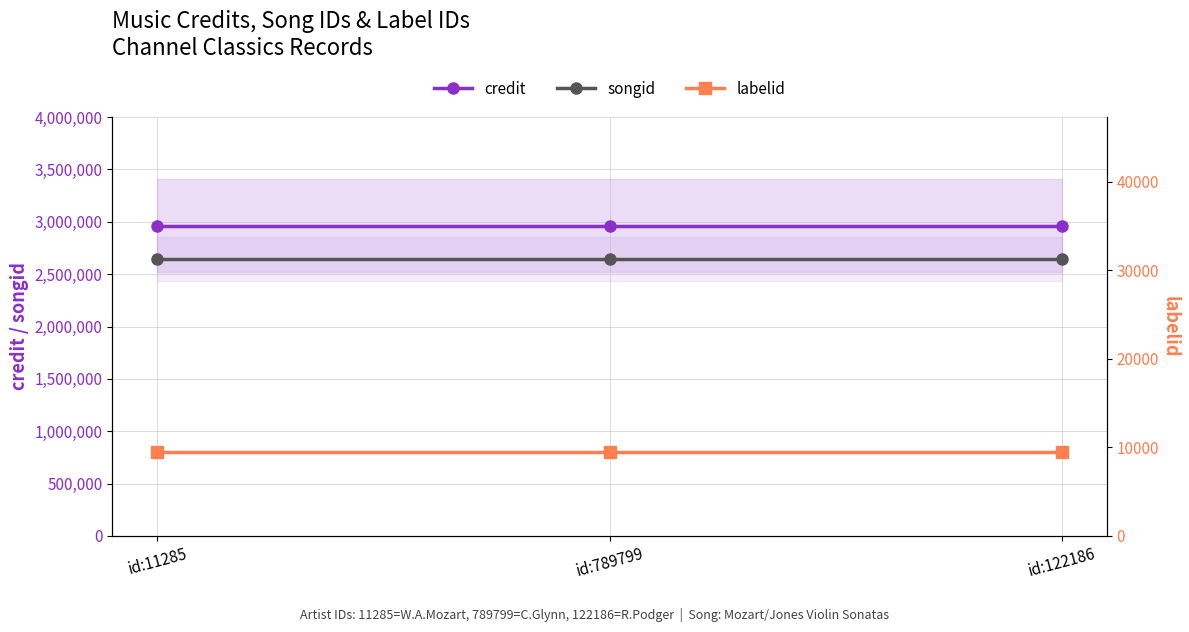

Is it true that credit equals 1253153 at id:122186?

False